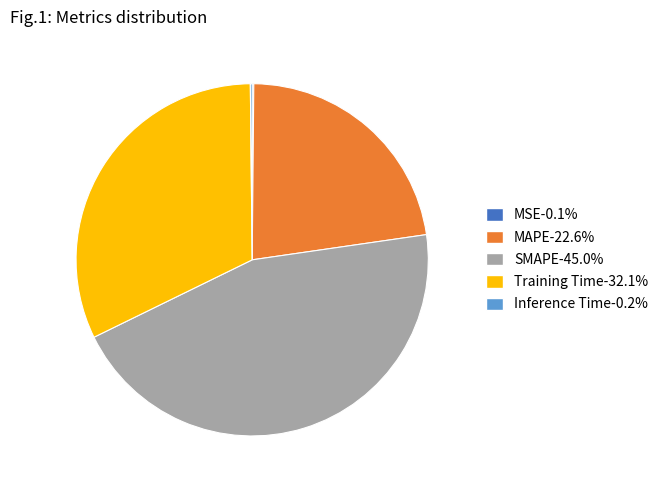

Which category has the biggest portion of the pie?

SMAPE